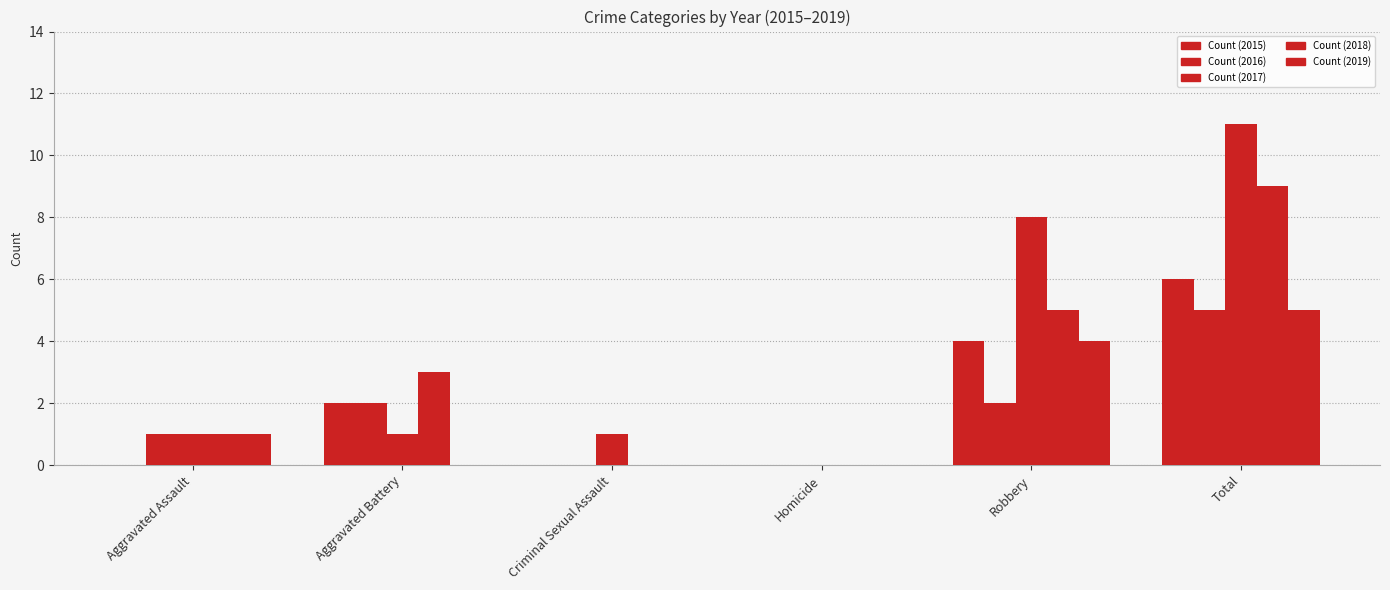

What is the label of the 6th bar from the right?

Aggravated Assault